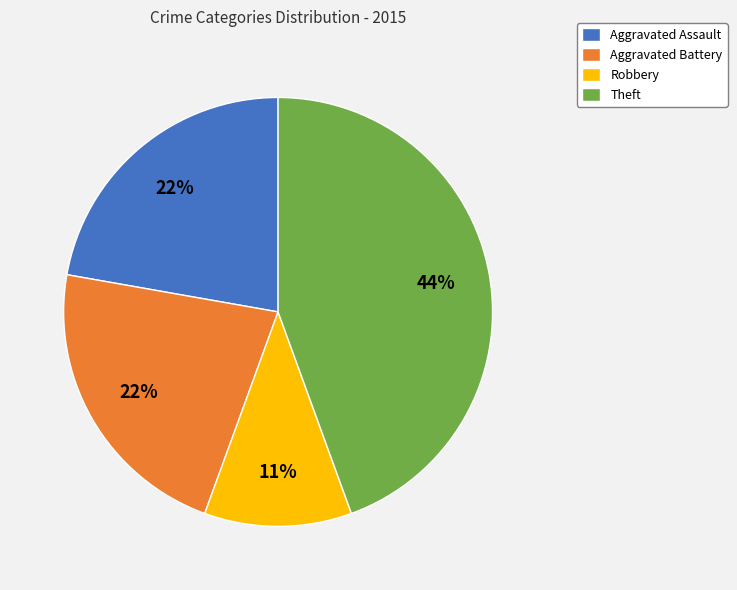

Which category has the biggest portion of the pie?

Theft